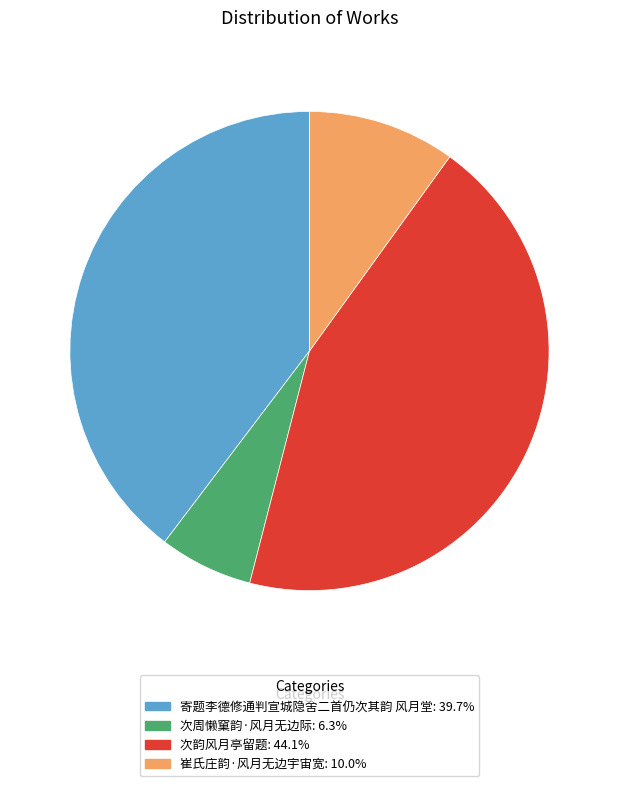

The 次周懒窠韵·风月无边际 slice represents 21% of the pie. True or false?

False